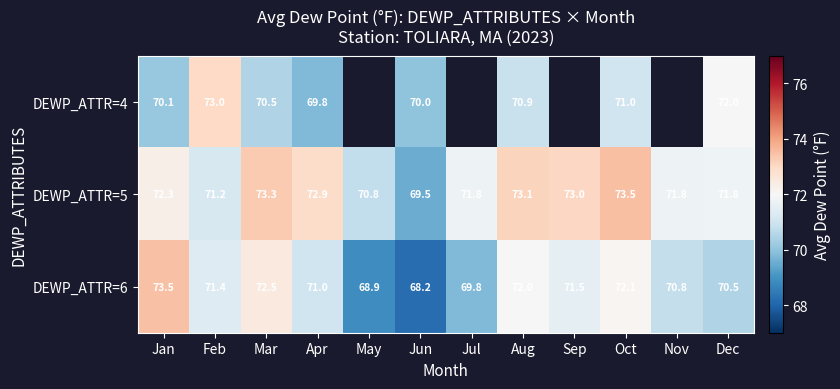

Rank the categories by DEWP_ATTR=6 value from lowest to highest.

Jun, May, Jul, Dec, Nov, Apr, Feb, Sep, Aug, Oct, Mar, Jan